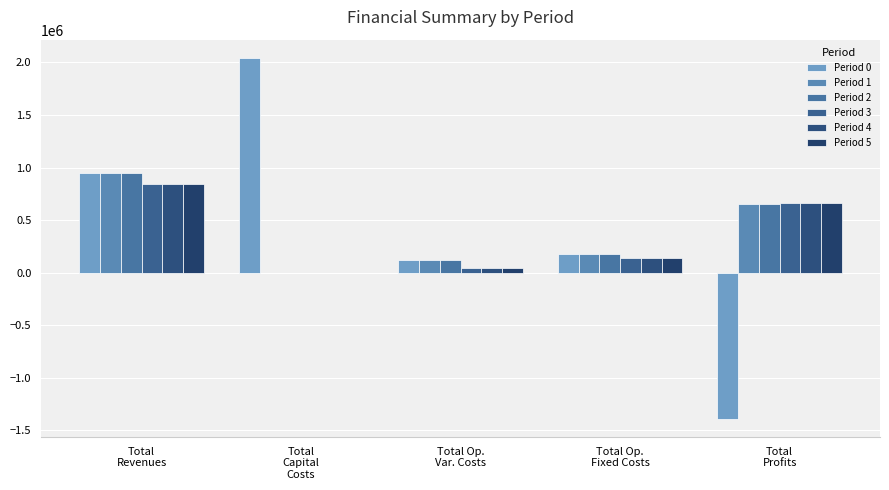

Are the bars grouped side by side (vs. stacked)?

Yes